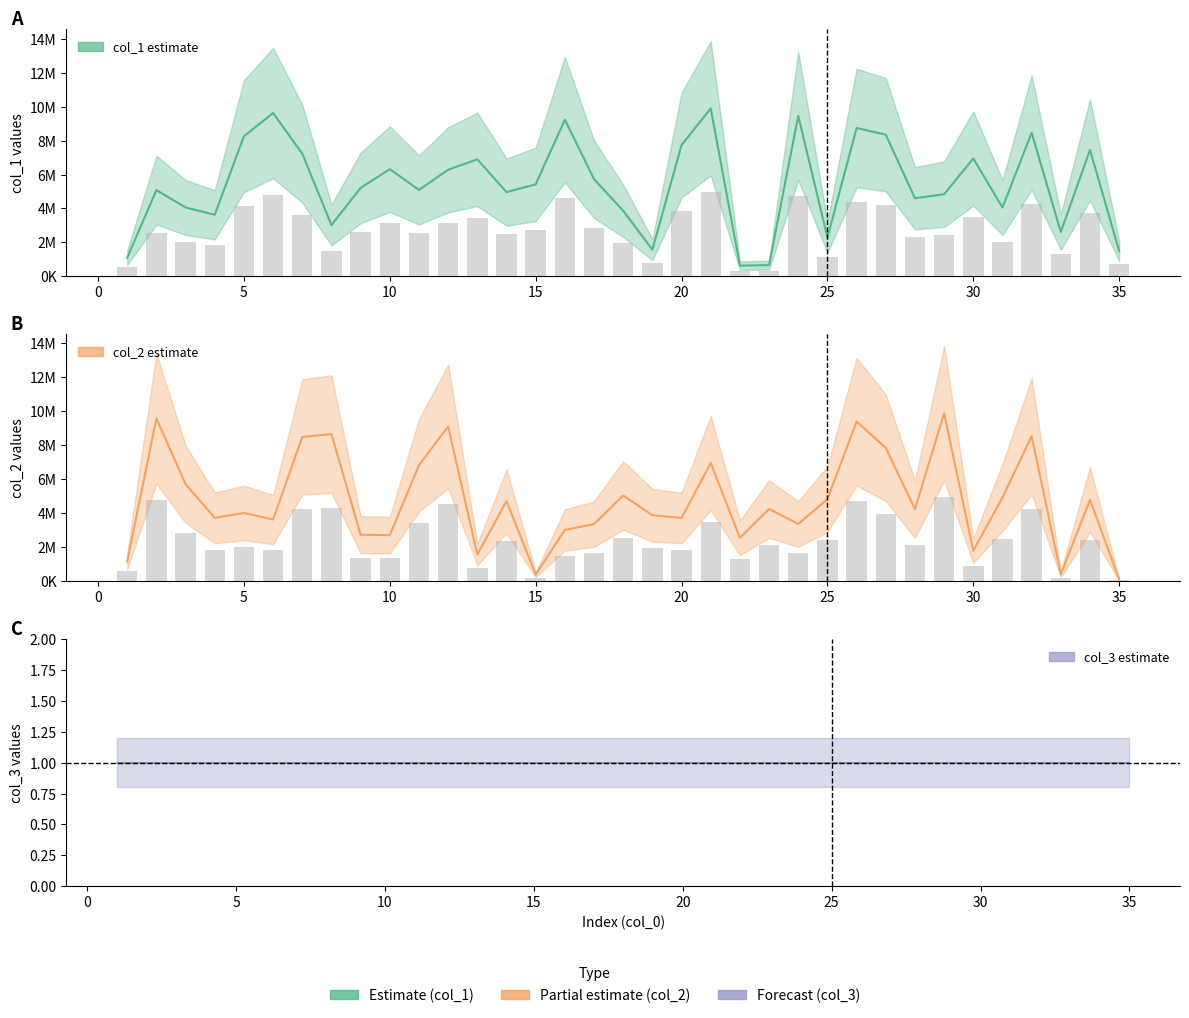

What is the average value of the col_1 line series?

5453843.3